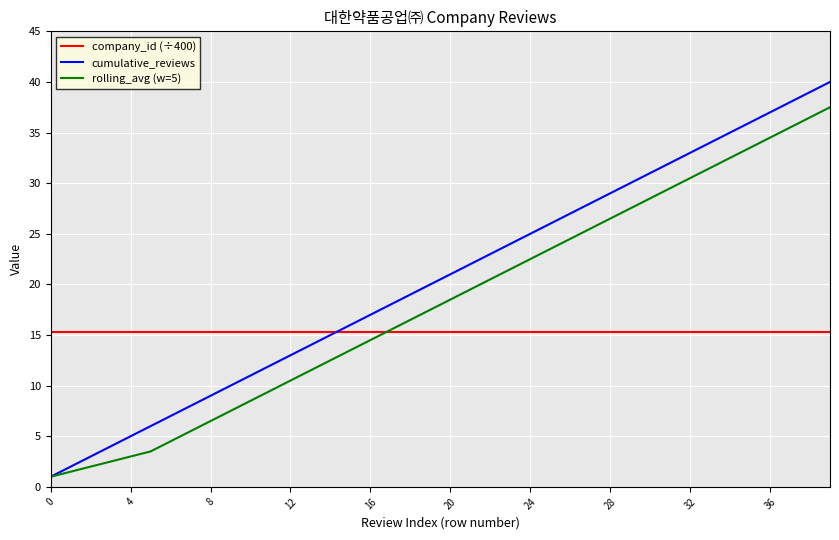

Reading left to right, transcribe all the data shown in this chart.

company_id (÷400): 15.3	15.3	15.3	15.3	15.3	15.3	15.3	15.3	15.3	15.3	15.3	15.3	15.3	15.3	15.3	15.3	15.3	15.3	15.3	15.3	15.3	15.3	15.3	15.3	15.3	15.3	15.3	15.3	15.3	15.3	15.3	15.3	15.3	15.3	15.3	15.3	15.3	15.3	15.3	15.3
cumulative_reviews: 1.0	2.0	3.0	4.0	5.0	6.0	7.0	8.0	9.0	10.0	11.0	12.0	13.0	14.0	15.0	16.0	17.0	18.0	19.0	20.0	21.0	22.0	23.0	24.0	25.0	26.0	27.0	28.0	29.0	30.0	31.0	32.0	33.0	34.0	35.0	36.0	37.0	38.0	39.0	40.0
rolling_avg (w=5): 1.0	1.5	2.0	2.5	3.0	3.5	4.5	5.5	6.5	7.5	8.5	9.5	10.5	11.5	12.5	13.5	14.5	15.5	16.5	17.5	18.5	19.5	20.5	21.5	22.5	23.5	24.5	25.5	26.5	27.5	28.5	29.5	30.5	31.5	32.5	33.5	34.5	35.5	36.5	37.5